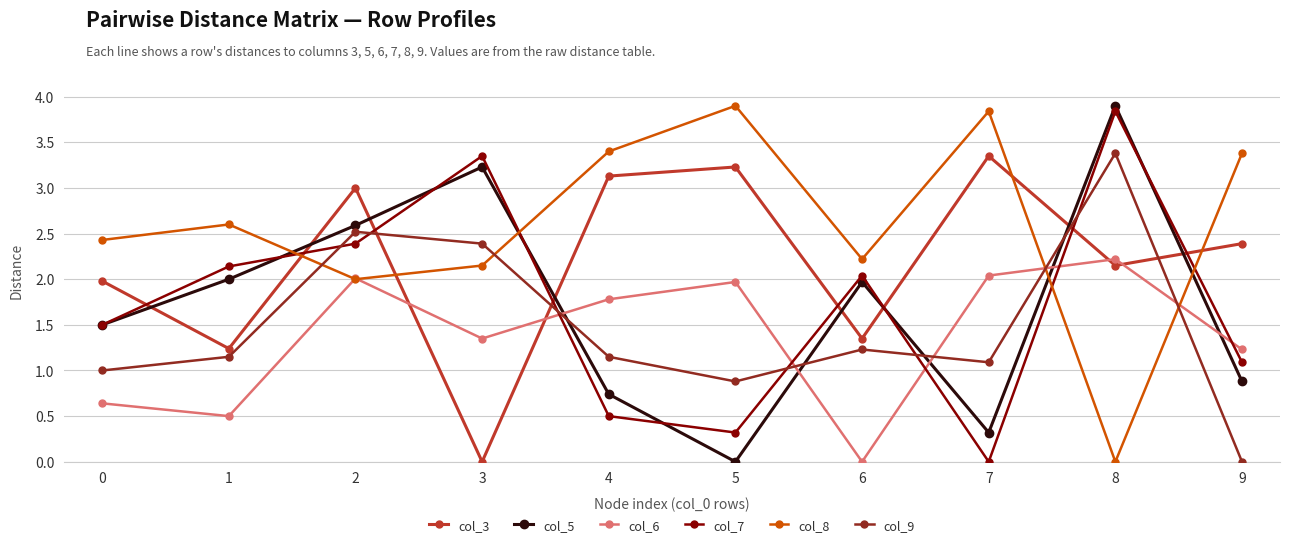

At which category is the sum across all series the highest?

8